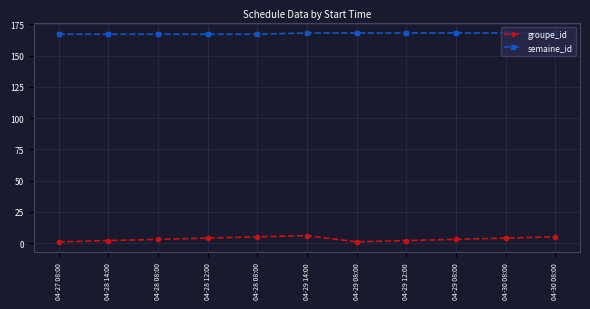

What is the sum of the semaine_id values at 04-30 08:00 and 04-30 08:00?

336